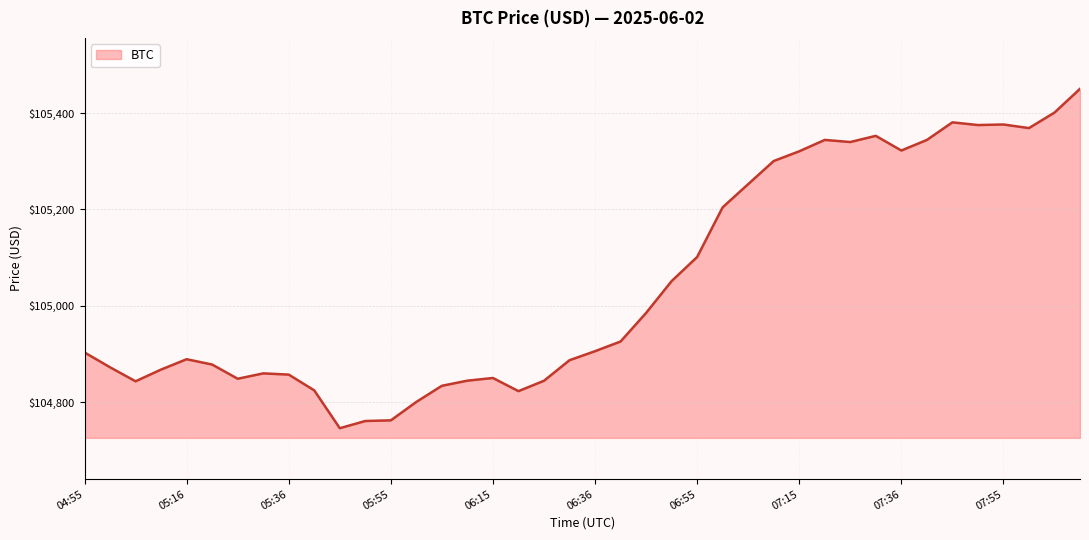

What is the greatest value displayed?

105450.1